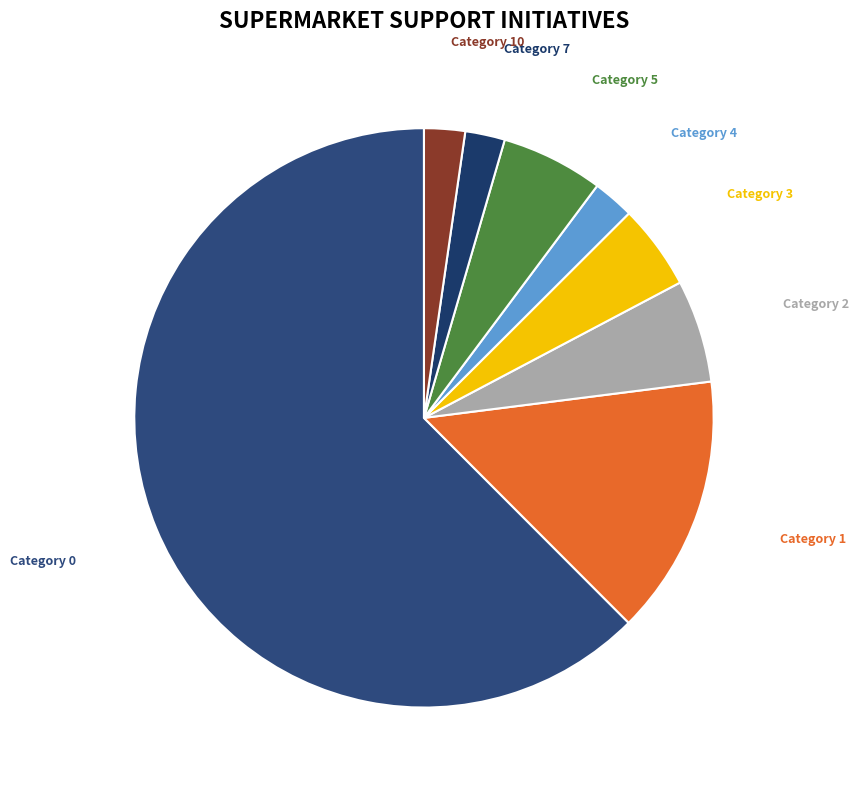

What is the largest slice in the pie chart?

Category 0